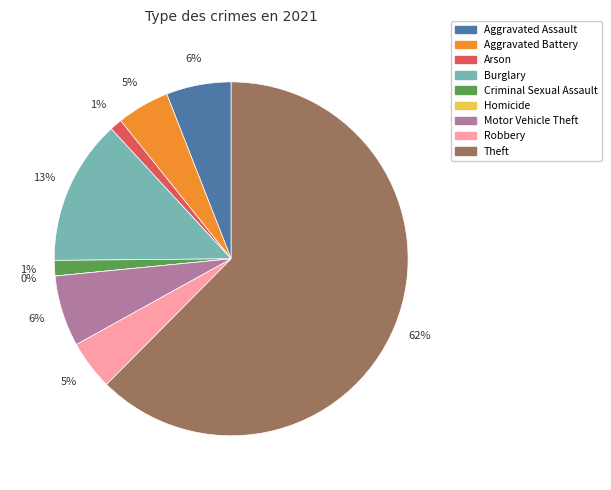

To the nearest percent, what is the difference between the largest and smallest slice percentages?

62%